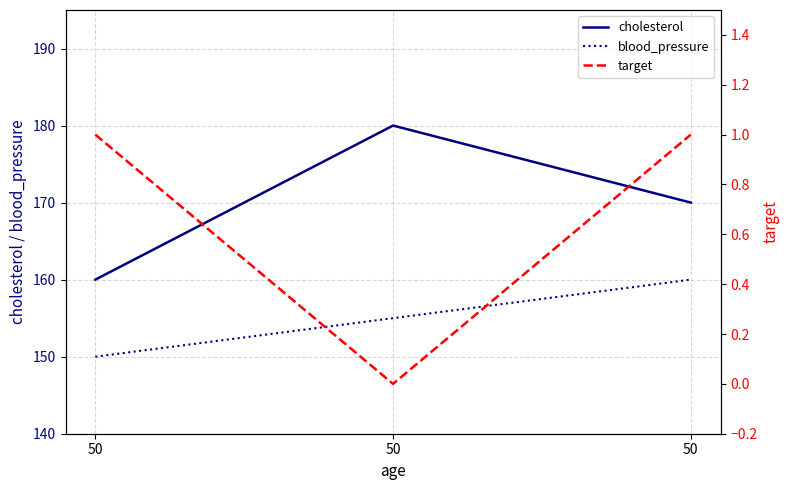

What is the average value of the blood_pressure series?

155